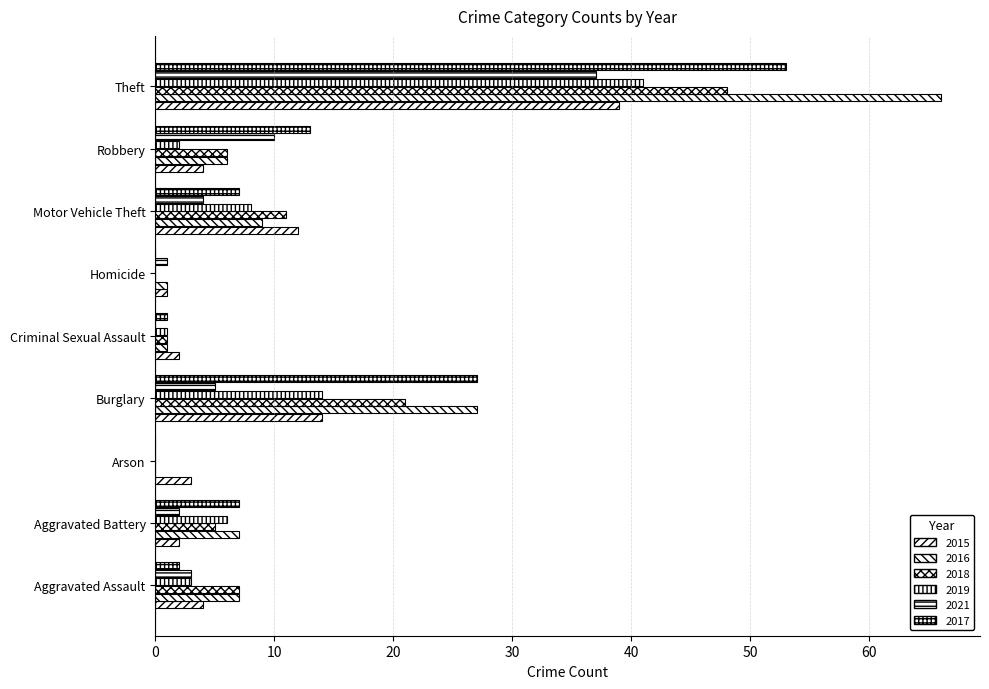

Are the bars grouped side by side (vs. stacked)?

Yes